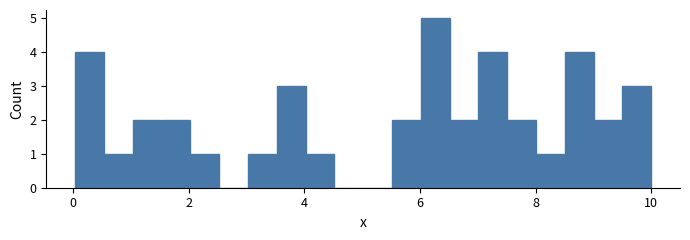

Around what value on the x-axis is the tallest bar? Give the approximate position of its centre, as read against the axis.

6.2